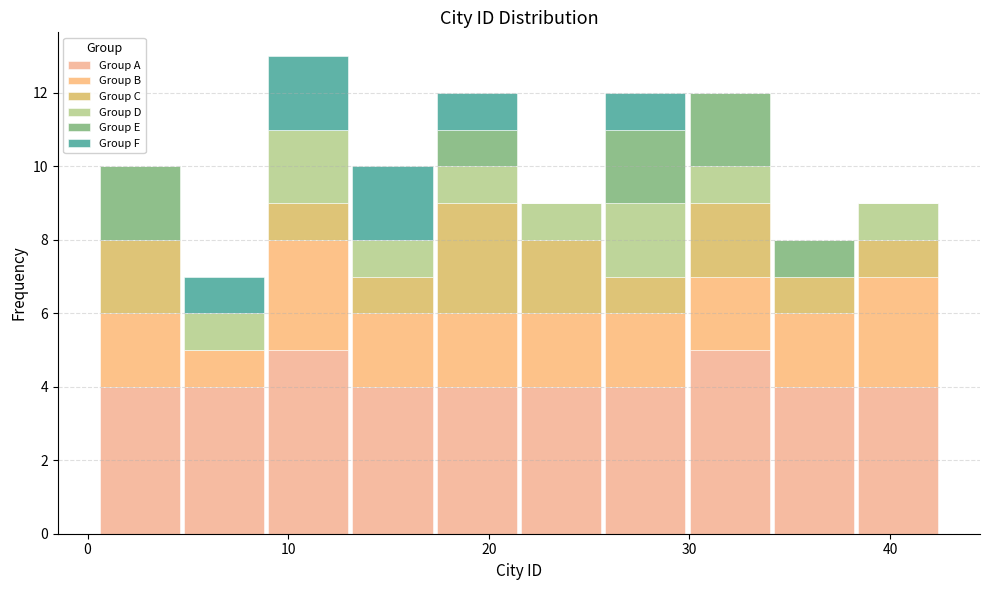

What is the total height of the stacked bar covering 13.1 to 17.3 on the x-axis? Neither the bar edges nor the heights are printed on the chart, so give them approximately, as read against the axes.

10